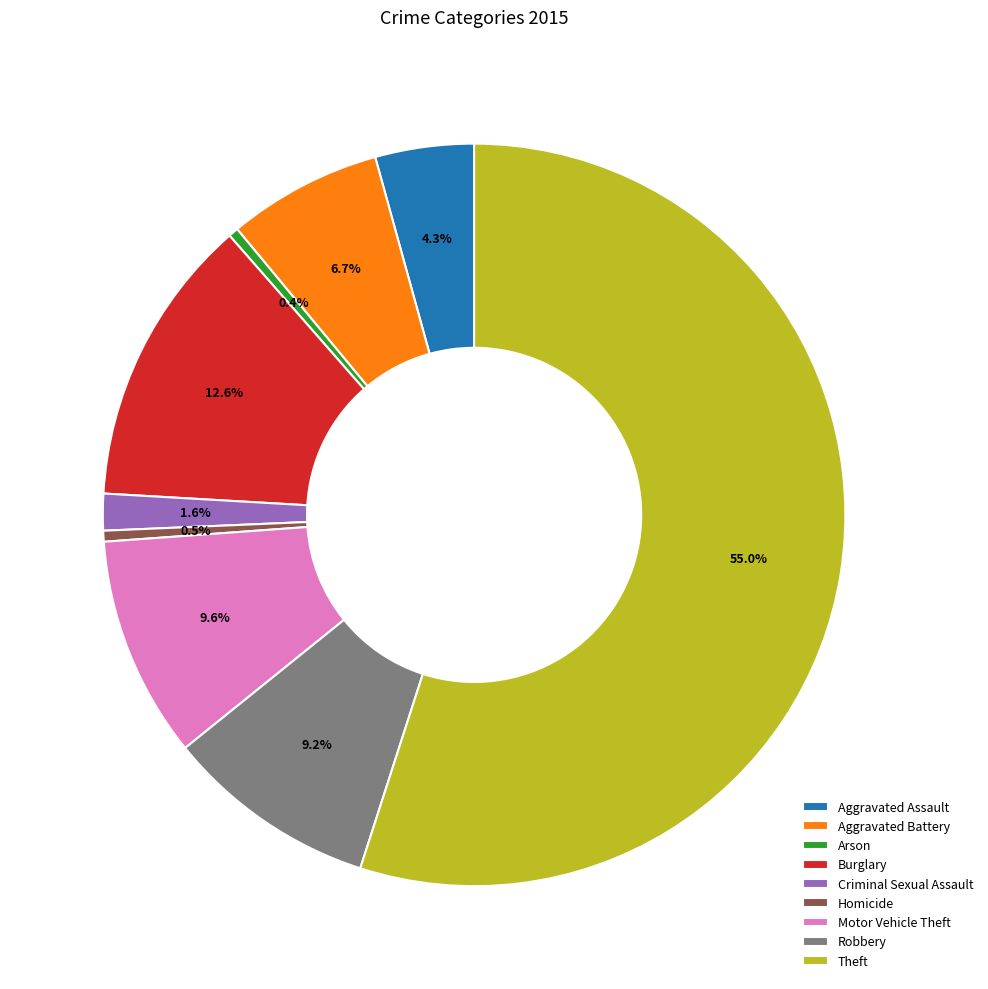

Is the sum of Arson and Theft greater than half?

Yes